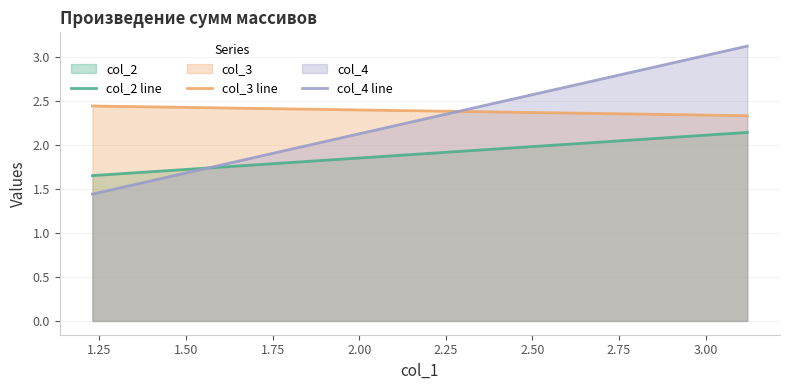

What is the value of the col_2 line point at the 2nd from the left?

2.1